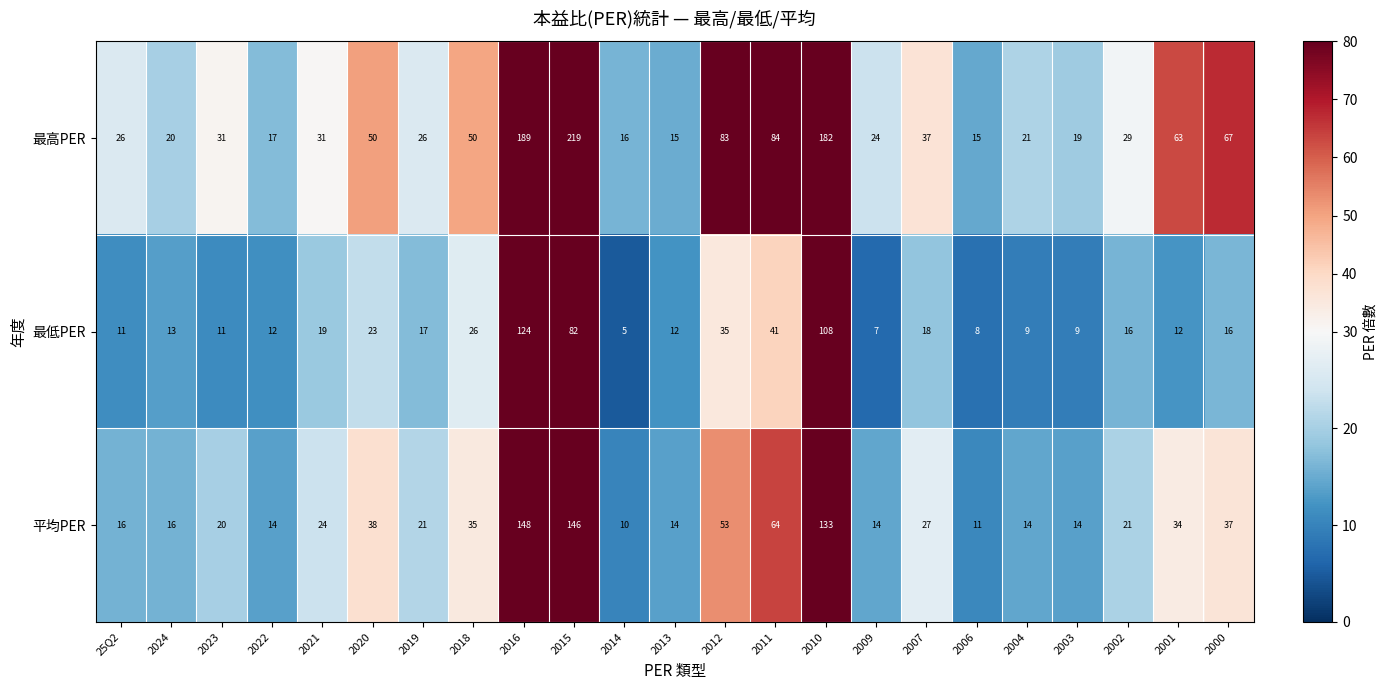

At which category is the sum across all series the highest?

2016